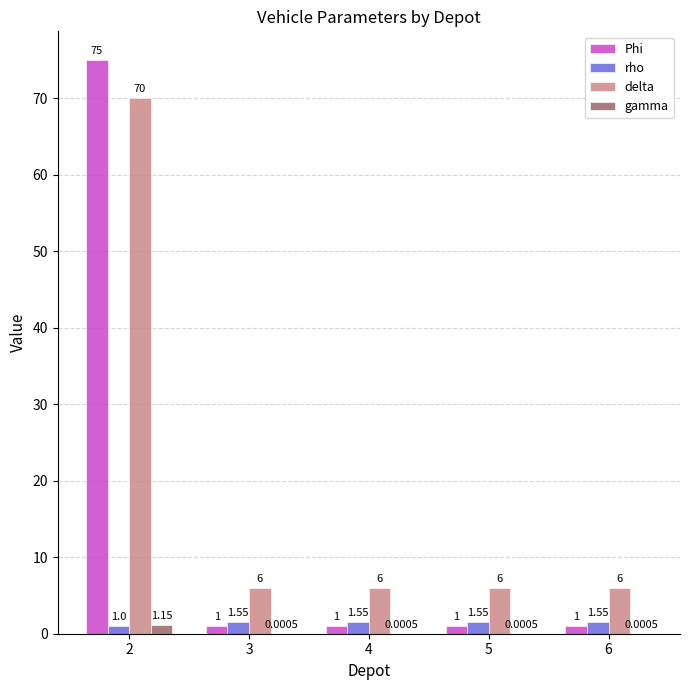

Which category has the highest value across all series?

2